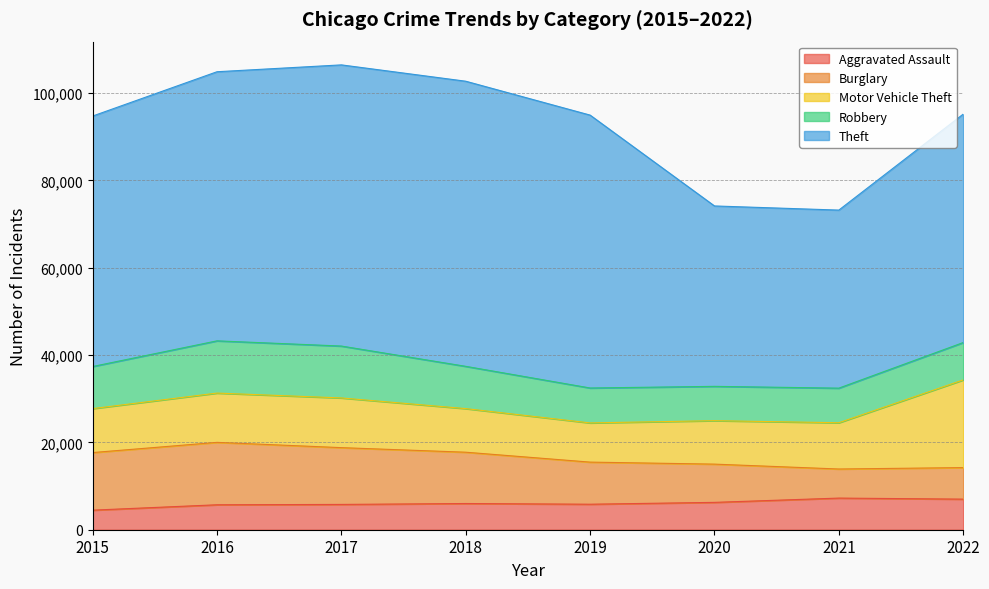

What is the spread (max minus min) of values at 2021?

34112